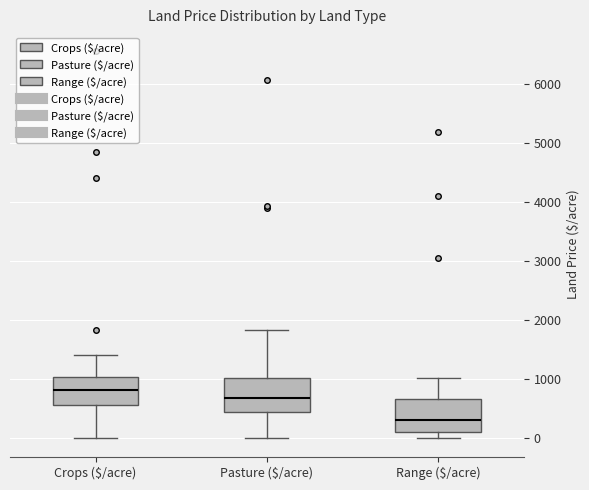

Reading left to right, transcribe this box plot: for each box, give where its median line is, the range the box spans, and where its two whiskers end, as read against the y-axis. The values are not printed on the chart, so give them approximately, as read against the axis.

Crops ($/acre): median 800, box 600 to 1000, whiskers 0 to 1400
Pasture ($/acre): median 700, box 400 to 1000, whiskers 0 to 1800
Range ($/acre): median 300, box 100 to 600, whiskers 0 to 1000